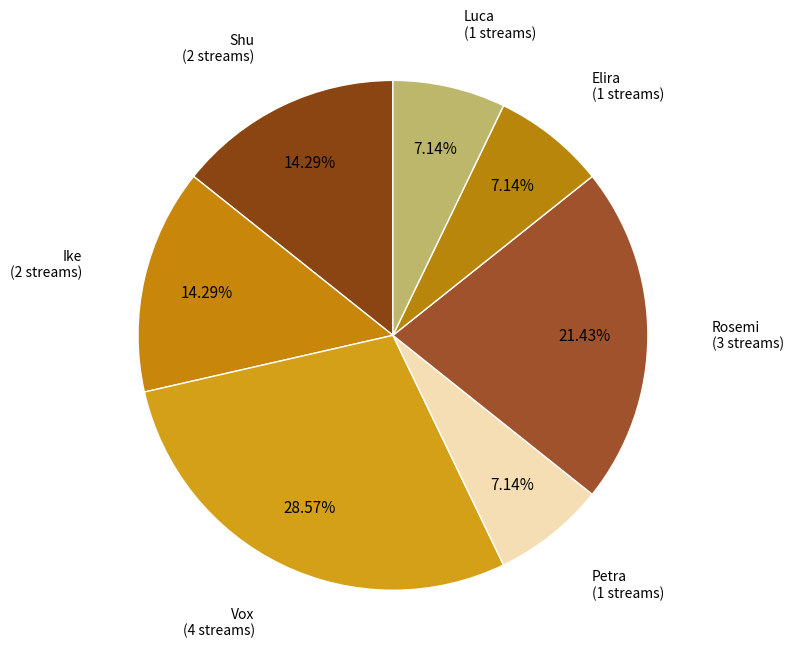

What percentage is the Vox slice, to the nearest percent?

29%